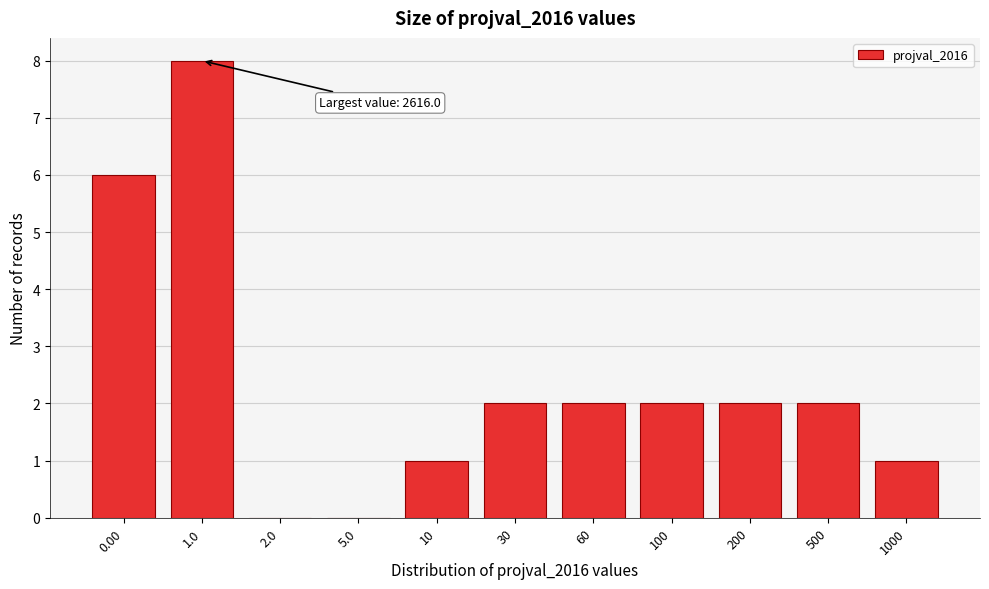

Reading right to left, extract all data points from this chart.

1000=1	500=2	200=2	100=2	60=2	30=2	10=1	5.0=0	2.0=0	1.0=8	0.00=6